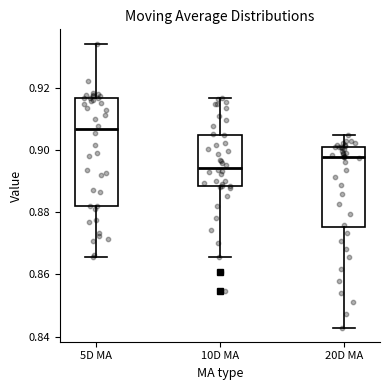

Reading left to right, read every box against the y-axis: the position of its median line, the range the box covers, and the ends of its whiskers. The values are not printed on the chart, so give them approximately, as read against the axis.

5D MA: median 0.906, box 0.882 to 0.916, whiskers 0.866 to 0.934
10D MA: median 0.894, box 0.888 to 0.904, whiskers 0.866 to 0.916
20D MA: median 0.898, box 0.876 to 0.900, whiskers 0.842 to 0.904